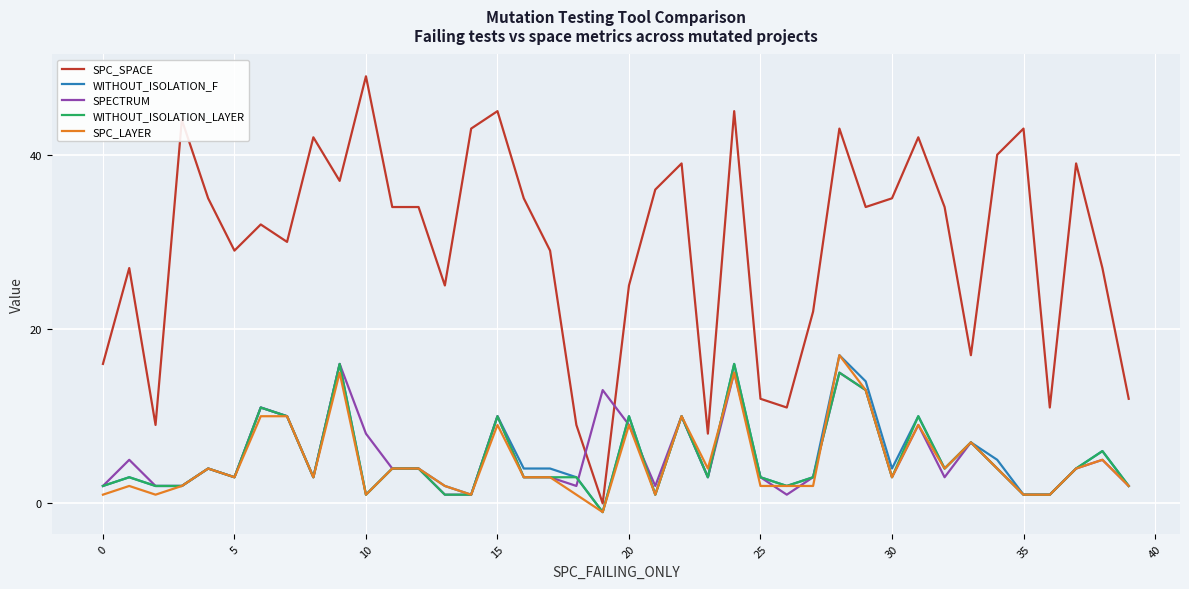

True or false: SPC_SPACE and SPECTRUM intersect in this chart.

True